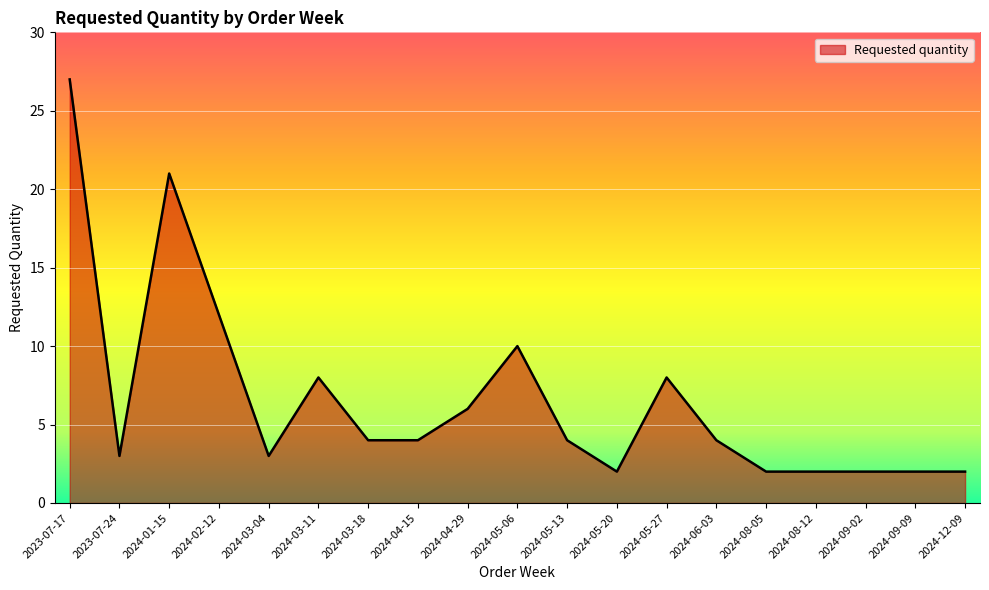

What is the smallest value displayed?

2